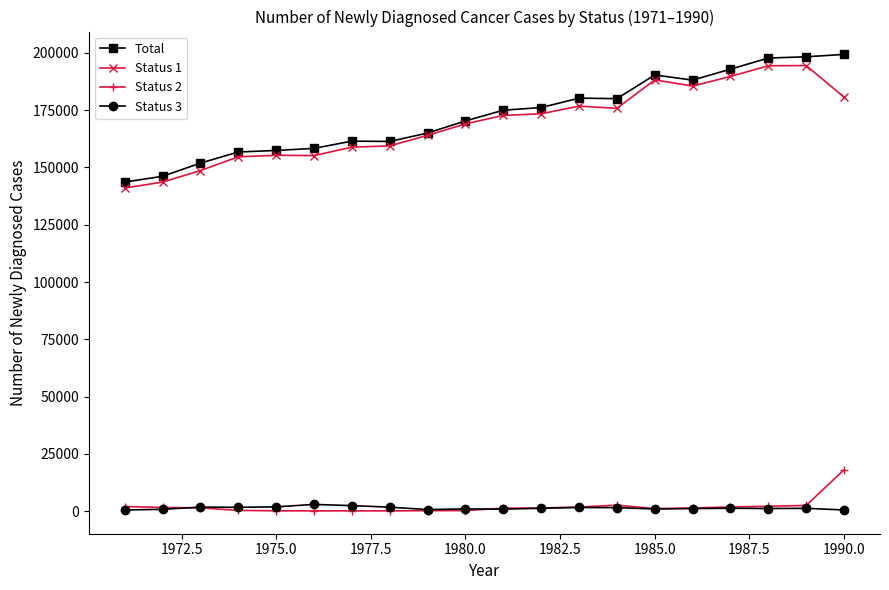

True or false: Status 1 has more than 0 interior local peaks.

True